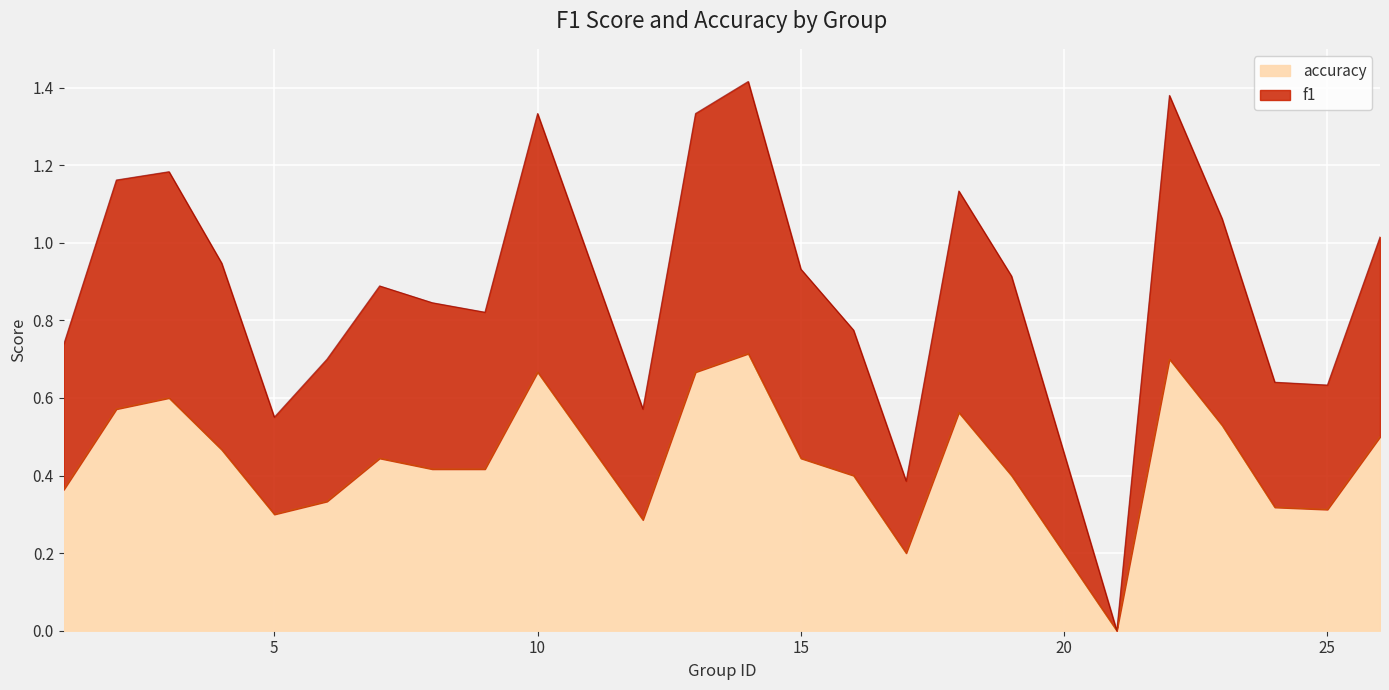

Rank the categories by accuracy value from lowest to highest.

21, 17, 12, 5, 25, 24, 6, 1, 16, 19, 8, 9, 7, 15, 4, 26, 23, 18, 2, 3, 10, 13, 22, 14